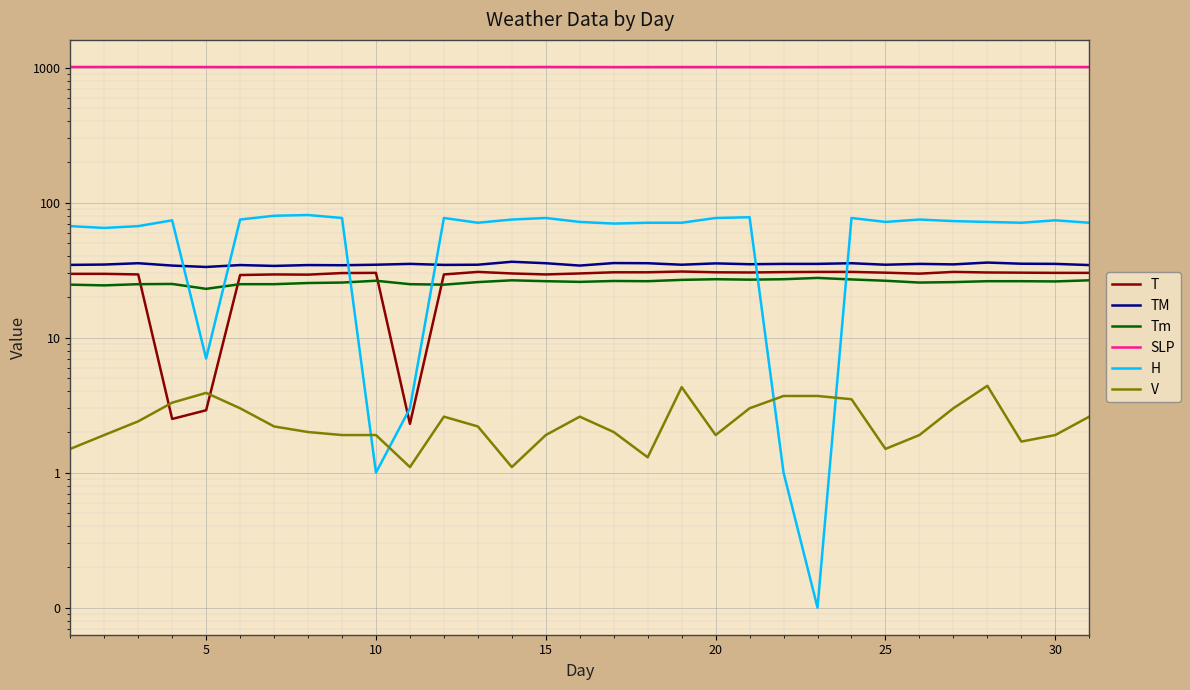

List the series in order of their peak value, lowest first.

V, Tm, T, TM, H, SLP